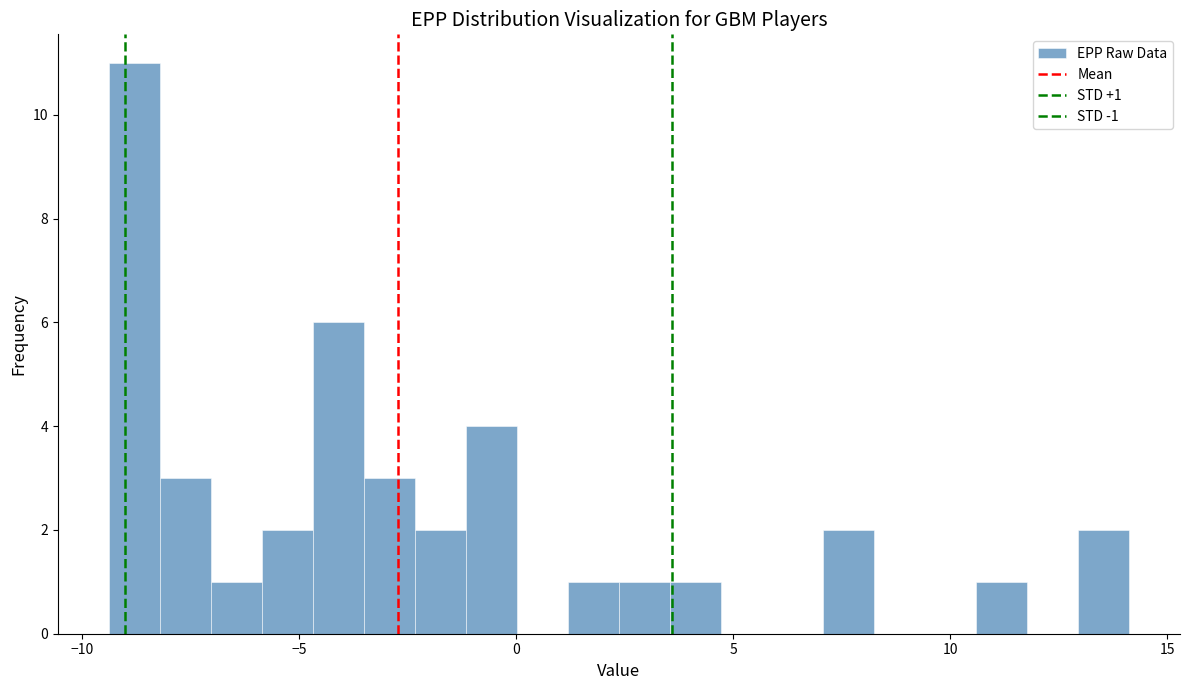

Around what value on the x-axis is the tallest bar? Give the approximate position of its centre, as read against the axis.

-9.0